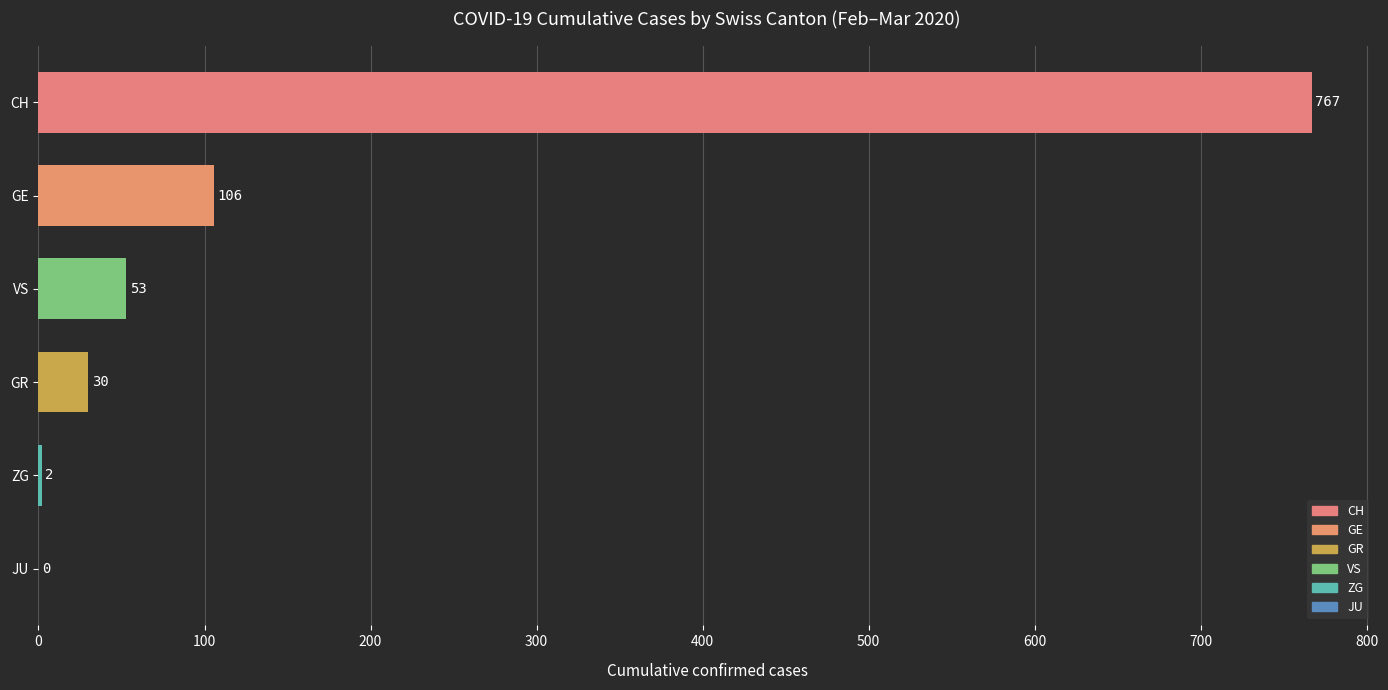

Is it true that the value at CH is 273?

False